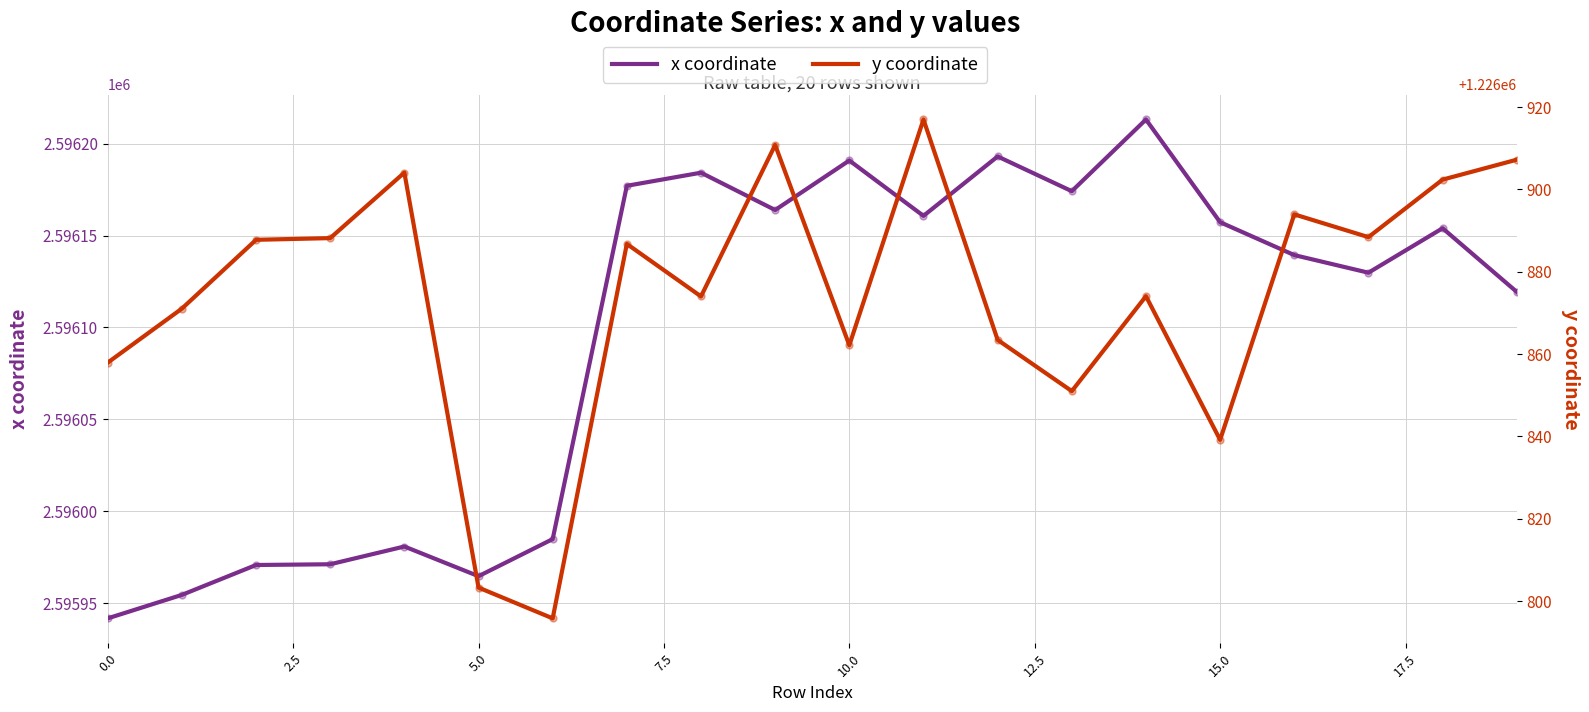

Is the value of y coordinate at 13 greater than the value of x coordinate at 17?

No